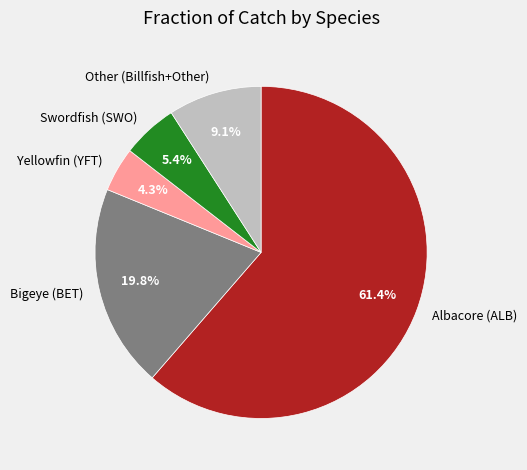

Approximately how many times larger is the value at Bigeye (BET) compared to Other (Billfish+Other)?

2.2